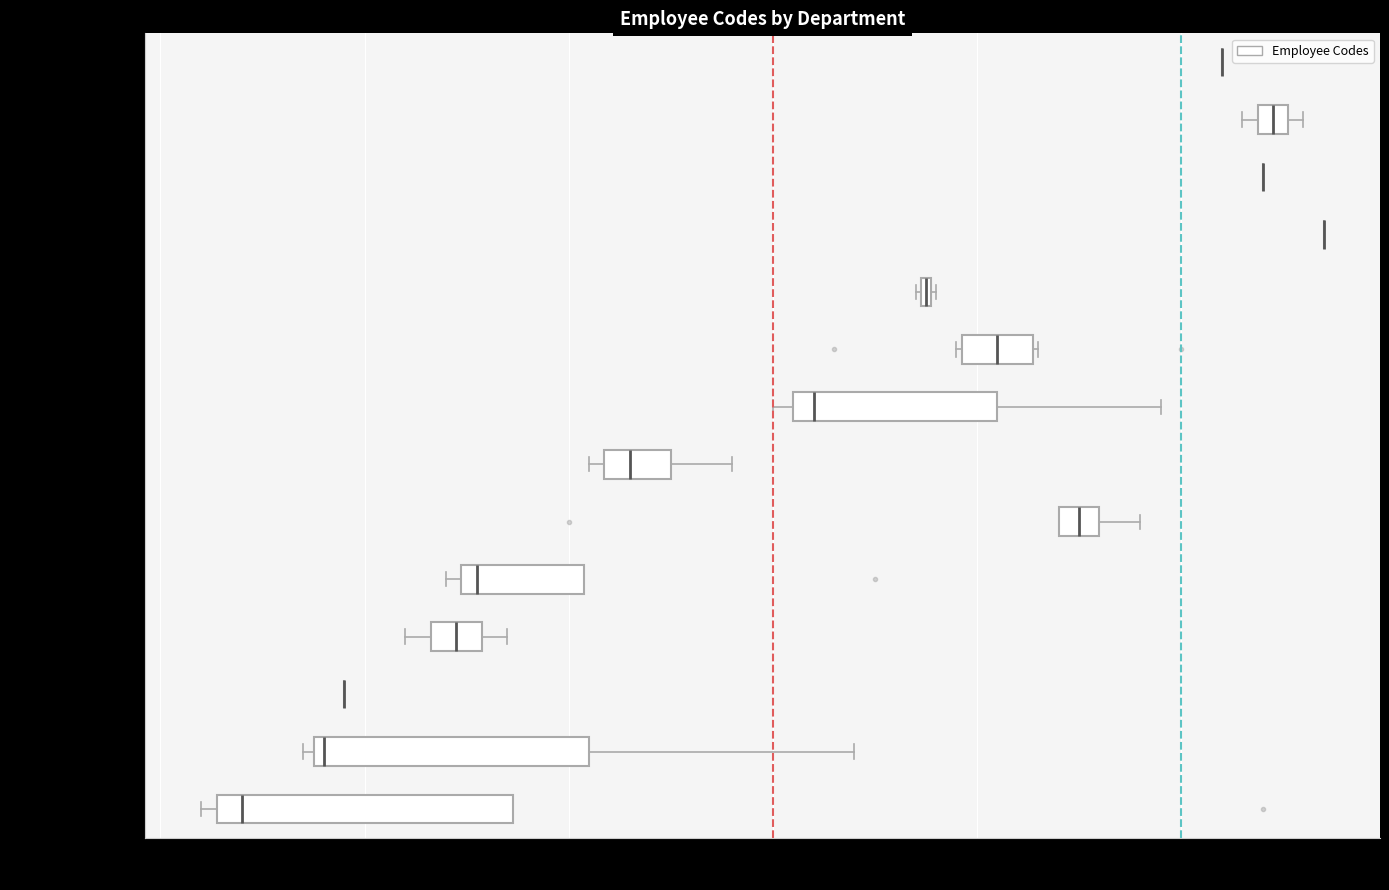

Which box is the widest, from its left edge to its right edge?

ADMON Y OPE CGR